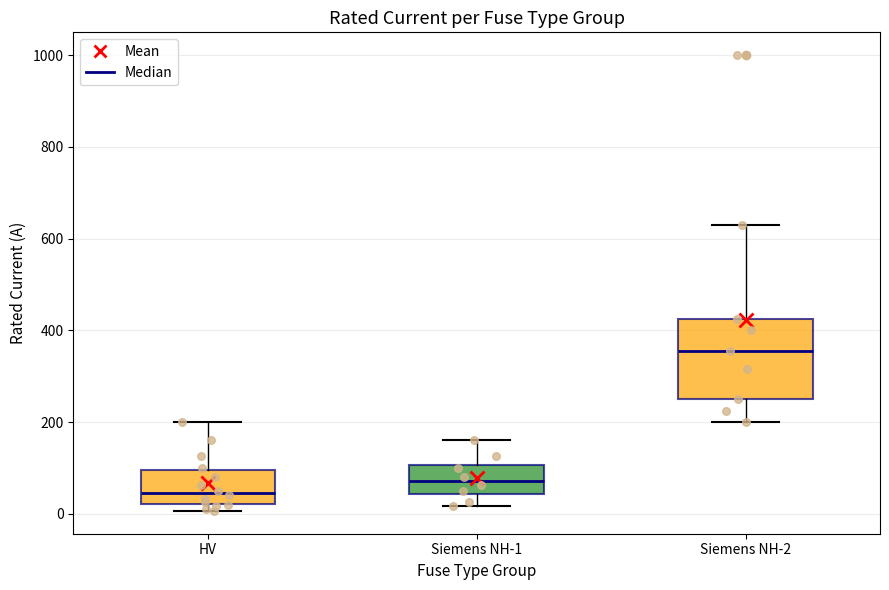

Reading left to right, read every box against the y-axis: the position of its median line, the range the box covers, and the ends of its whiskers. The values are not printed on the chart, so give them approximately, as read against the axis.

HV: median 40, box 20 to 100, whiskers 0 to 200
Siemens NH-1: median 80, box 40 to 100, whiskers 20 to 160
Siemens NH-2: median 360, box 260 to 420, whiskers 200 to 640